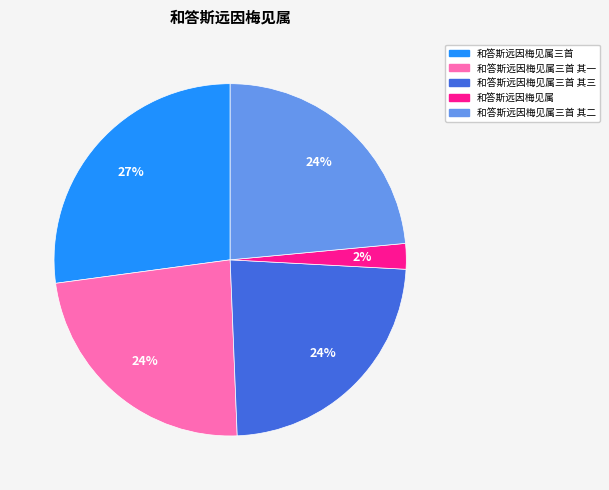

How many segments does this pie chart have?

5